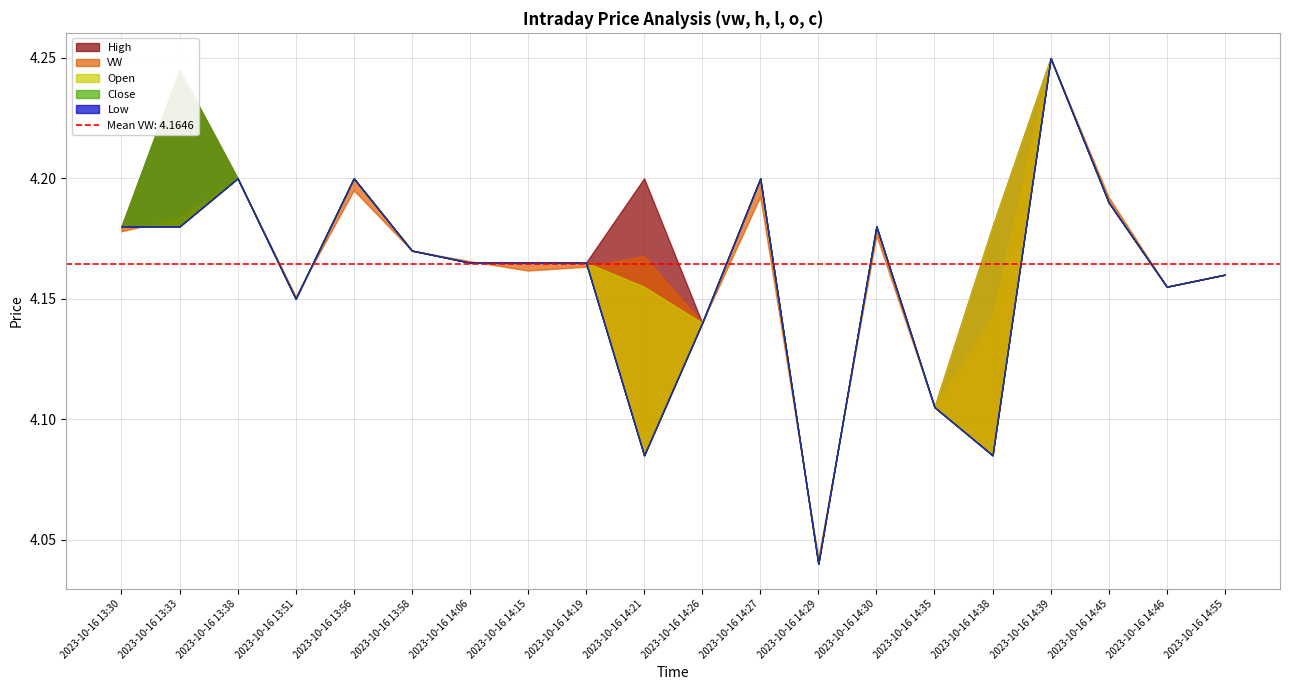

Reading left to right, extract all data points from this chart.

vw: 4.2	4.2	4.2	4.2	4.2	4.2	4.2	4.2	4.2	4.2	4.1	4.2	4.0	4.2	4.1	4.1	4.2	4.2	4.2	4.2
h: 4.2	4.2	4.2	4.2	4.2	4.2	4.2	4.2	4.2	4.2	4.1	4.2	4.0	4.2	4.1	4.2	4.2	4.2	4.2	4.2
l: 4.2	4.2	4.2	4.2	4.2	4.2	4.2	4.2	4.2	4.1	4.1	4.2	4.0	4.2	4.1	4.1	4.2	4.2	4.2	4.2
o: 4.2	4.2	4.2	4.2	4.2	4.2	4.2	4.2	4.2	4.2	4.1	4.2	4.0	4.2	4.1	4.2	4.2	4.2	4.2	4.2
c: 4.2	4.2	4.2	4.2	4.2	4.2	4.2	4.2	4.2	4.1	4.1	4.2	4.0	4.2	4.1	4.1	4.2	4.2	4.2	4.2